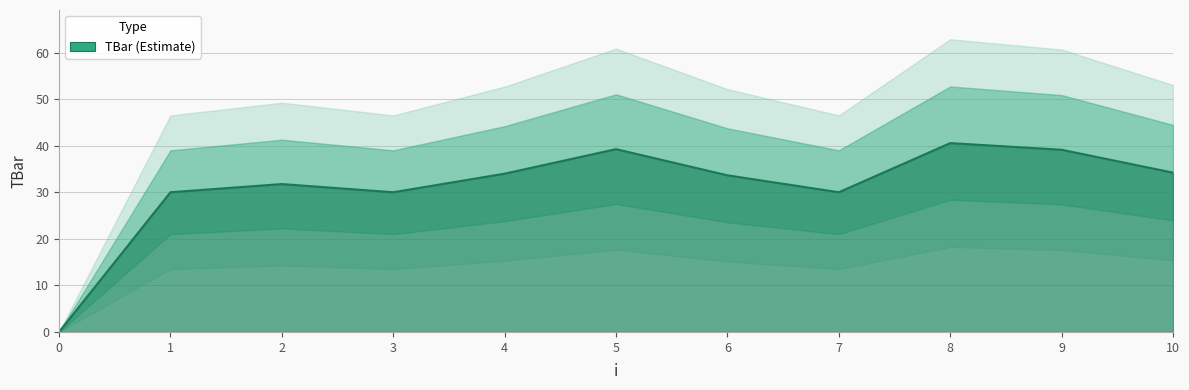

How many lines are shown in the chart?

1